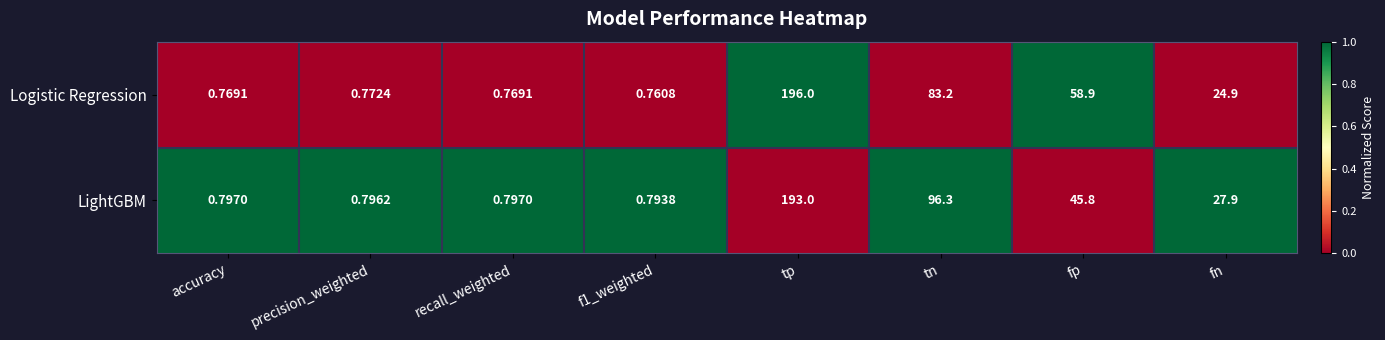

Is the value of Logistic Regression at fn greater than the value of LightGBM at f1_weighted?

Yes